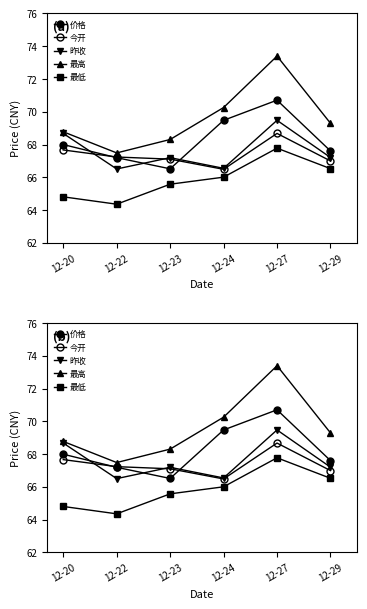

Where is the first local maximum for 昨收?

12-23